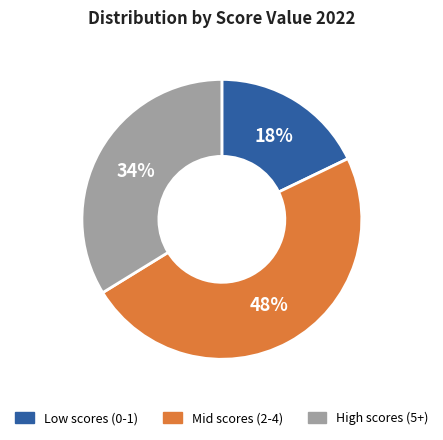

How many slices are in this pie chart?

3